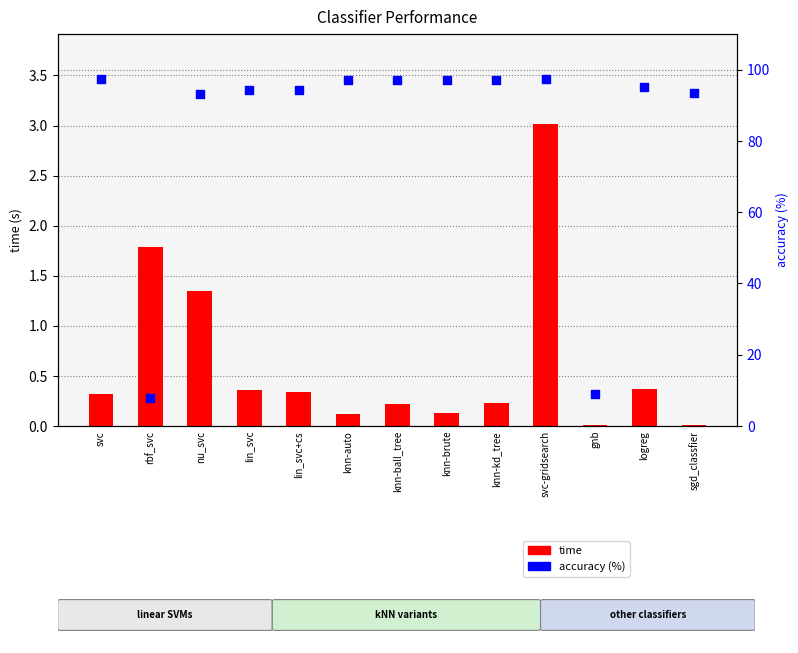

Is the value of accuracy (%) at sgd_classfier greater than the value of time at knn-kd_tree?

Yes